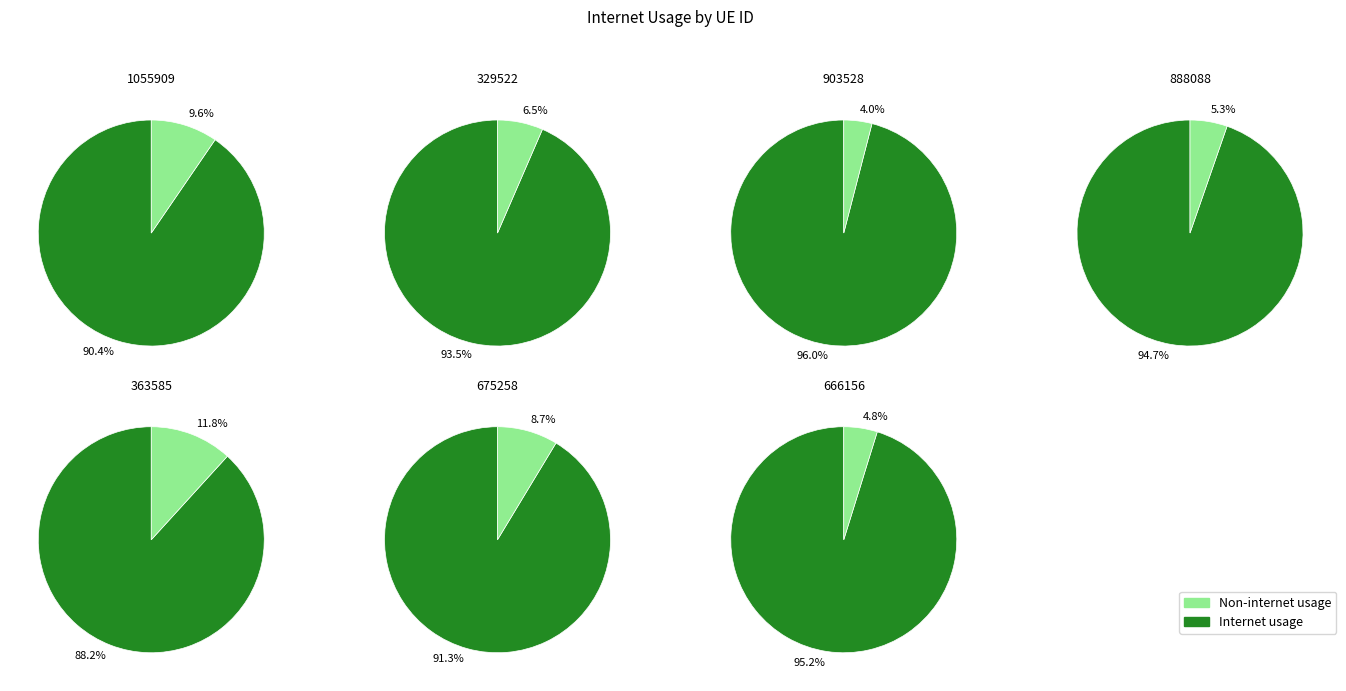

Is the sum of 666156 and 363585 greater than half?

No